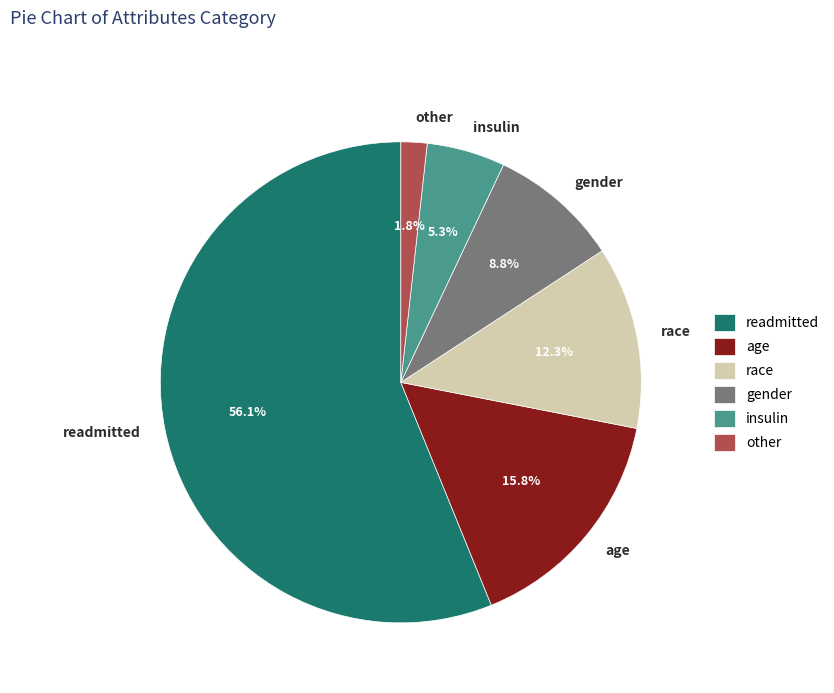

Rank the categories by value from lowest to highest.

other, insulin, gender, race, age, readmitted